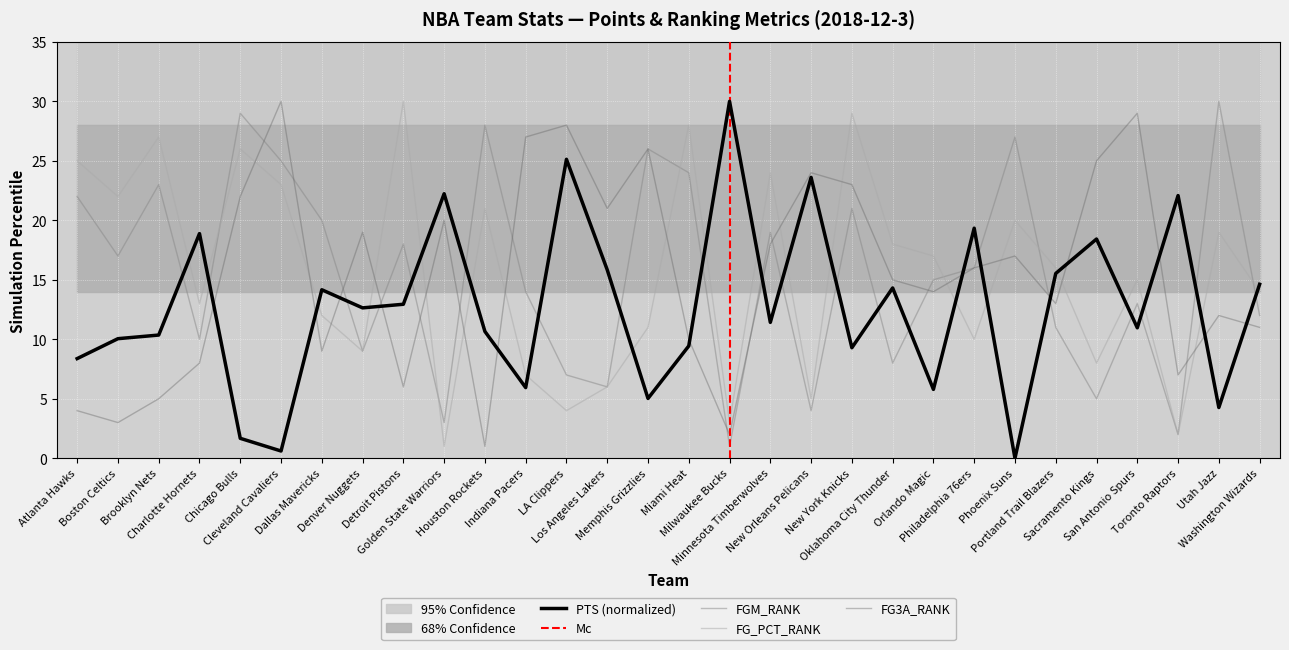

How many lines are shown in the chart?

4